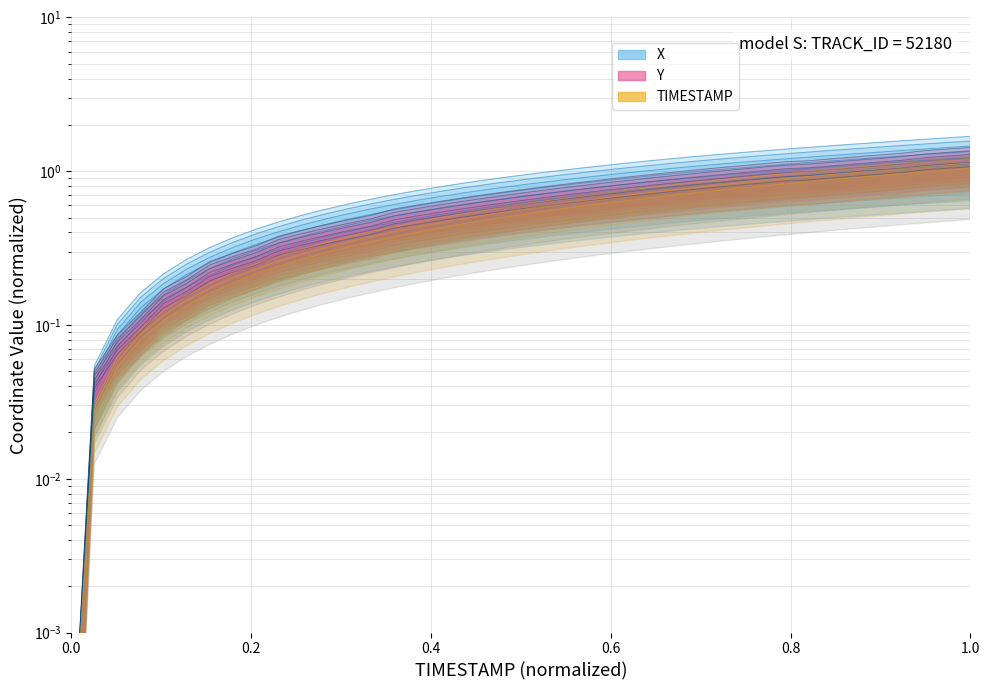

What is the value of the TIMESTAMP point at the 21st from the left?

0.5